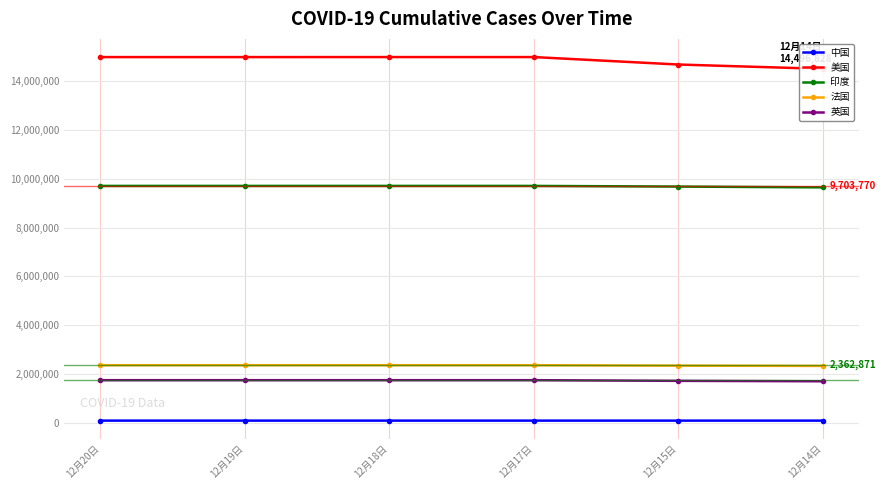

What value does the 中国 series have at 12月14日?

94160